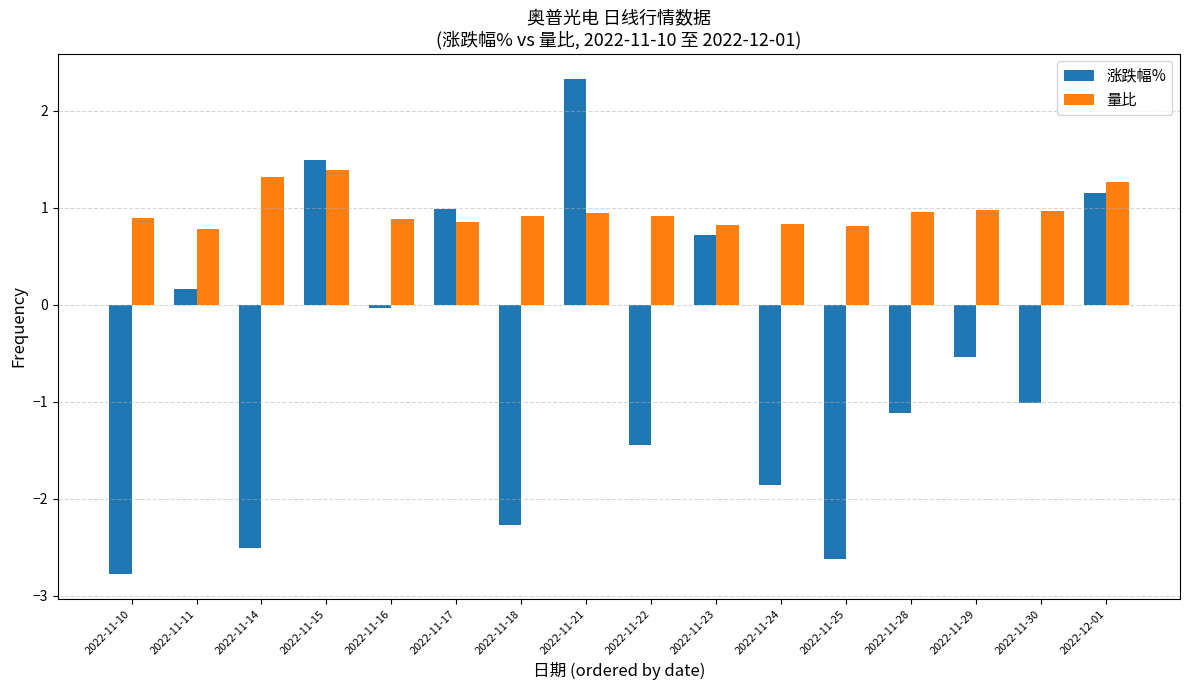

List the series in order of their overall mean, lowest first.

涨跌幅%, 量比